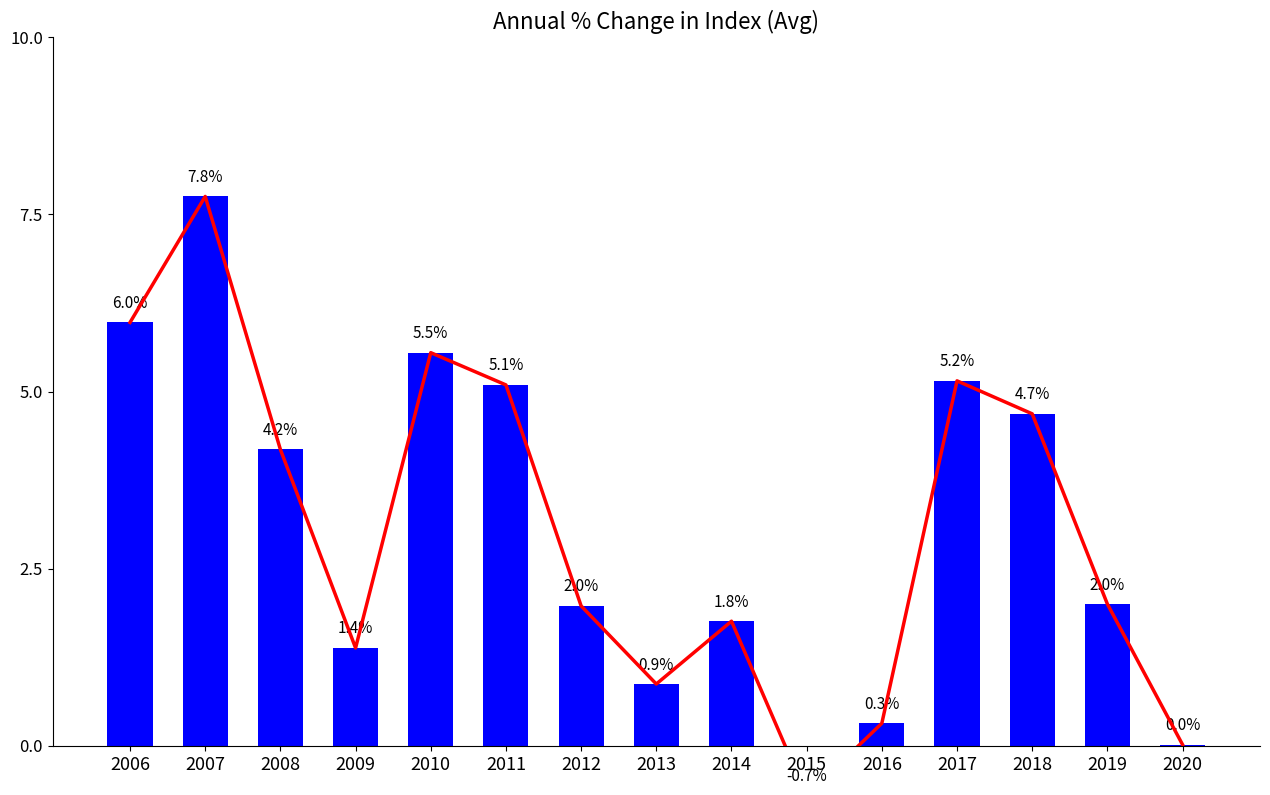

Is it true that Annual % Change equals 0.3 at 2016?

True